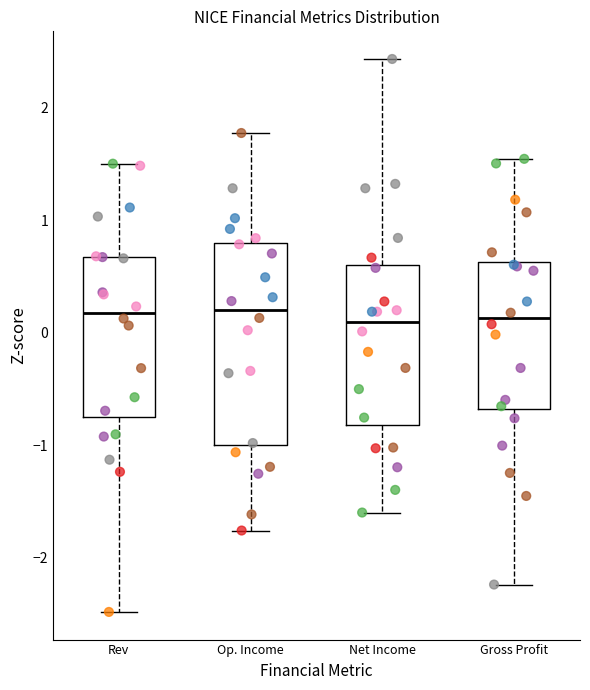

Comparing the boxes themselves (not the whiskers), which one is the tallest?

Op. Income